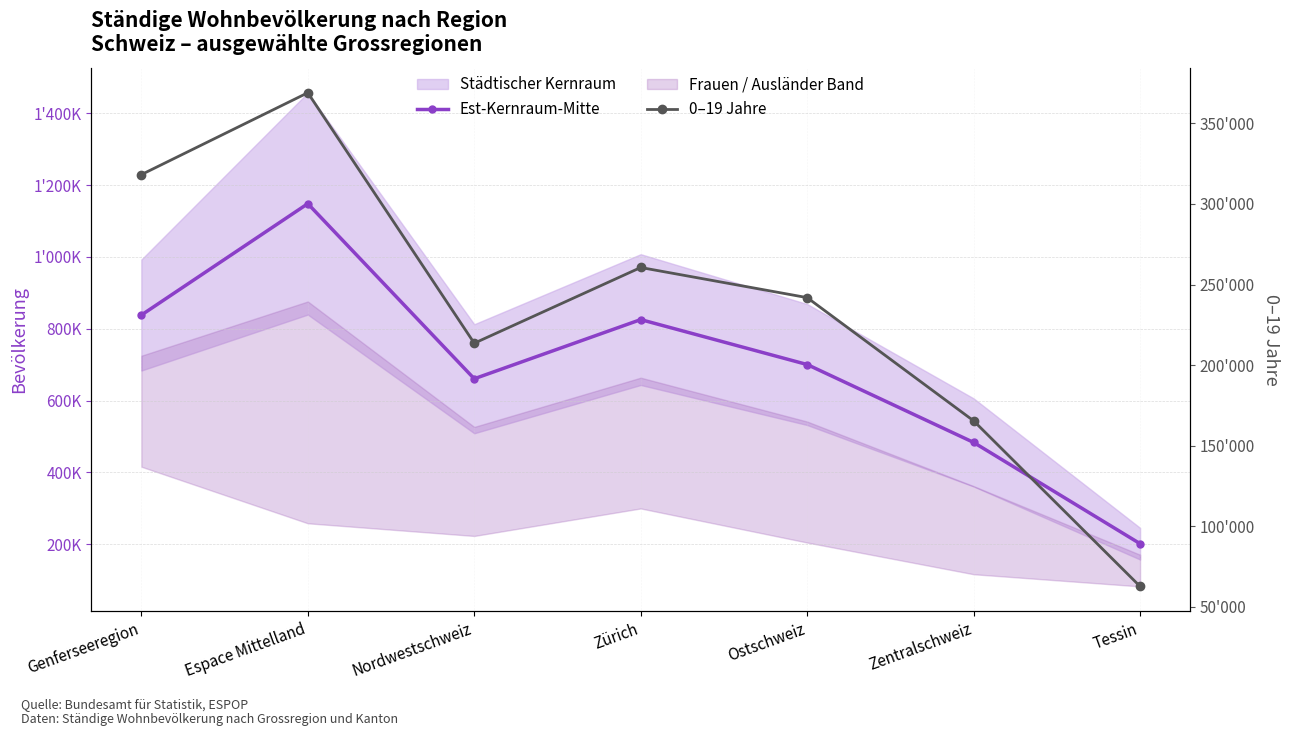

True or false: Est-Kernraum-Mitte and 0–19 Jahre intersect in this chart.

False